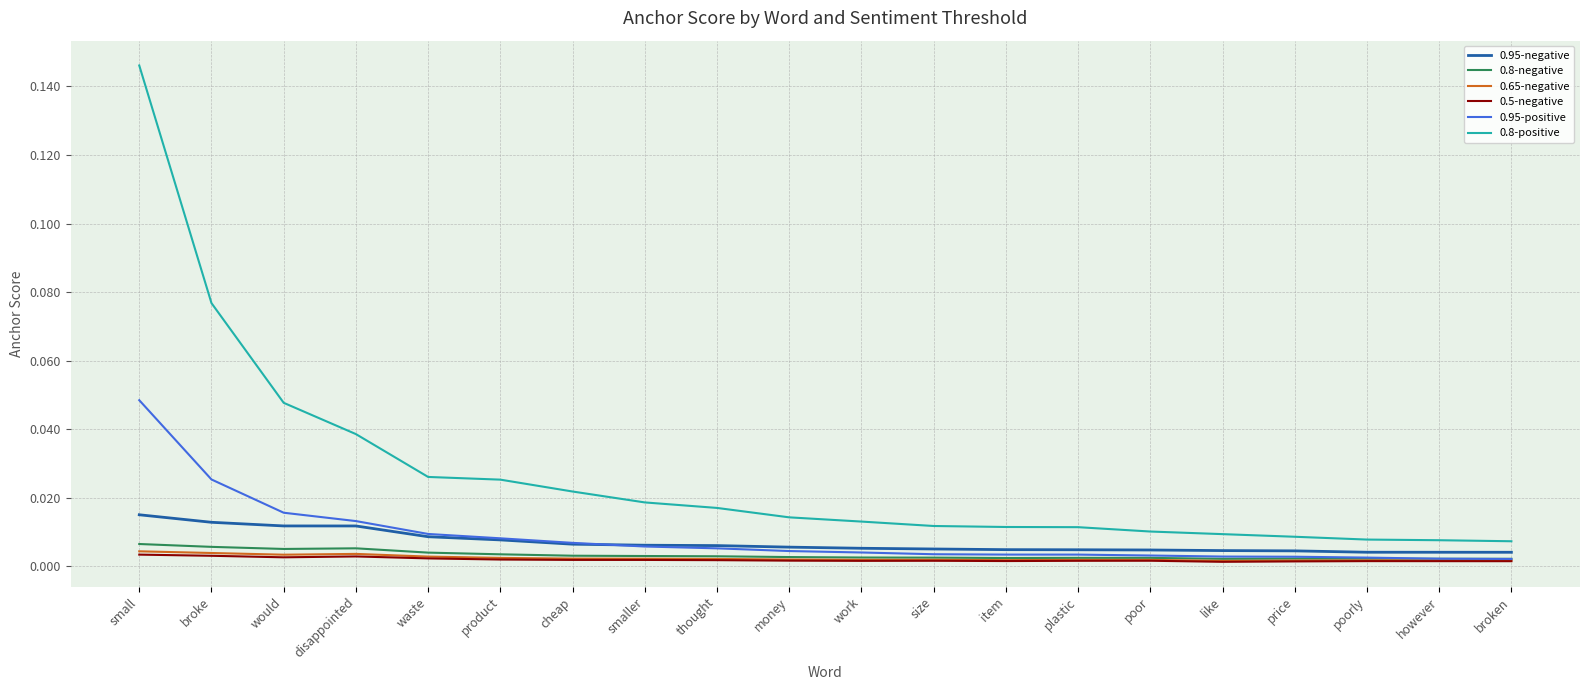

True or false: 0.95-negative and 0.8-positive intersect in this chart.

False